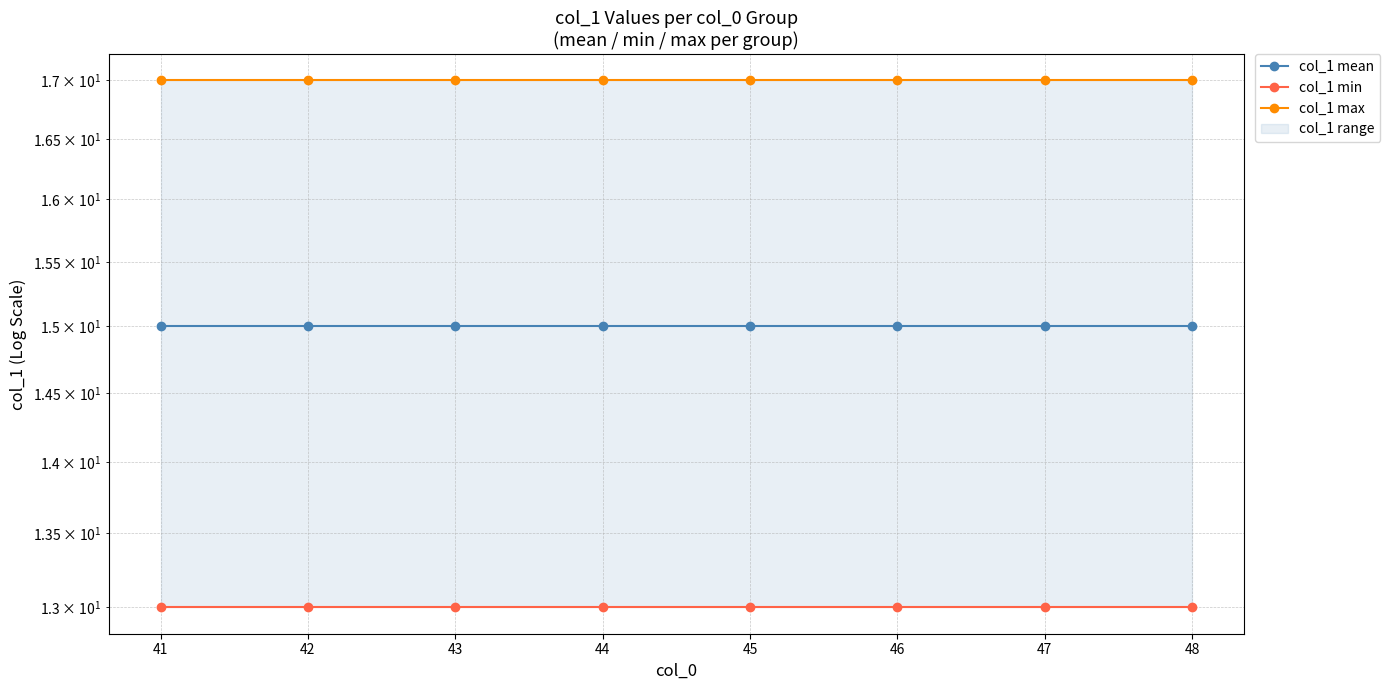

True or false: col_1 max and col_1 mean cross at least once.

False